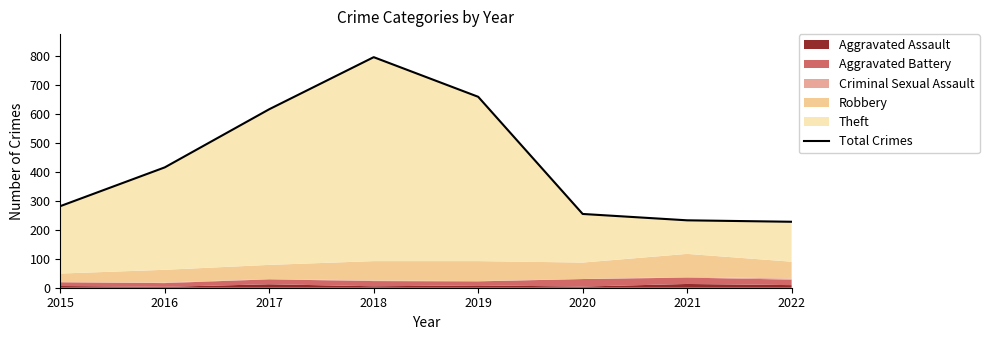

Does the chart have visible grid lines?

No